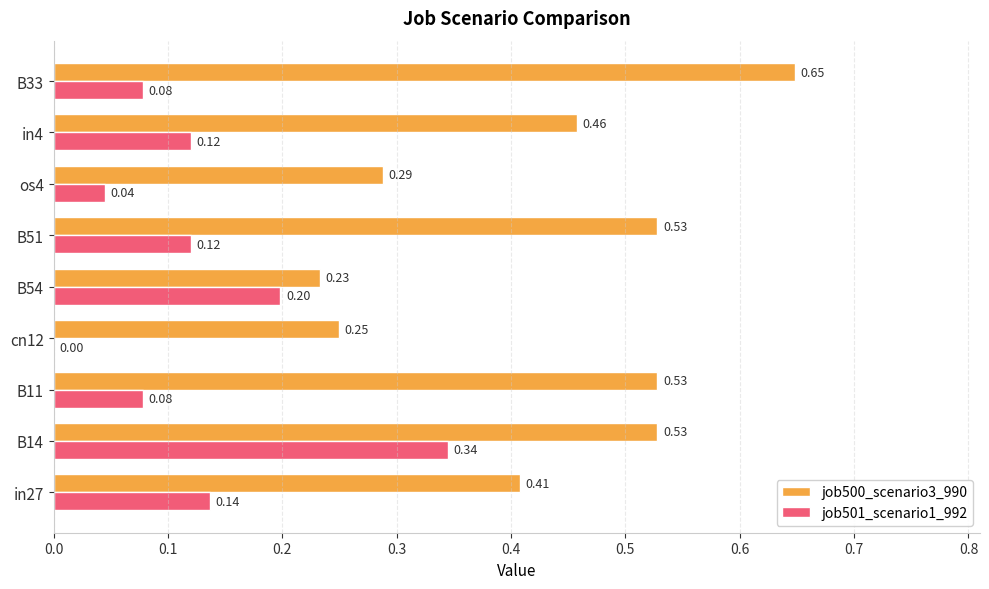

What is the sum of all job500_scenario3_990 values?

3.9